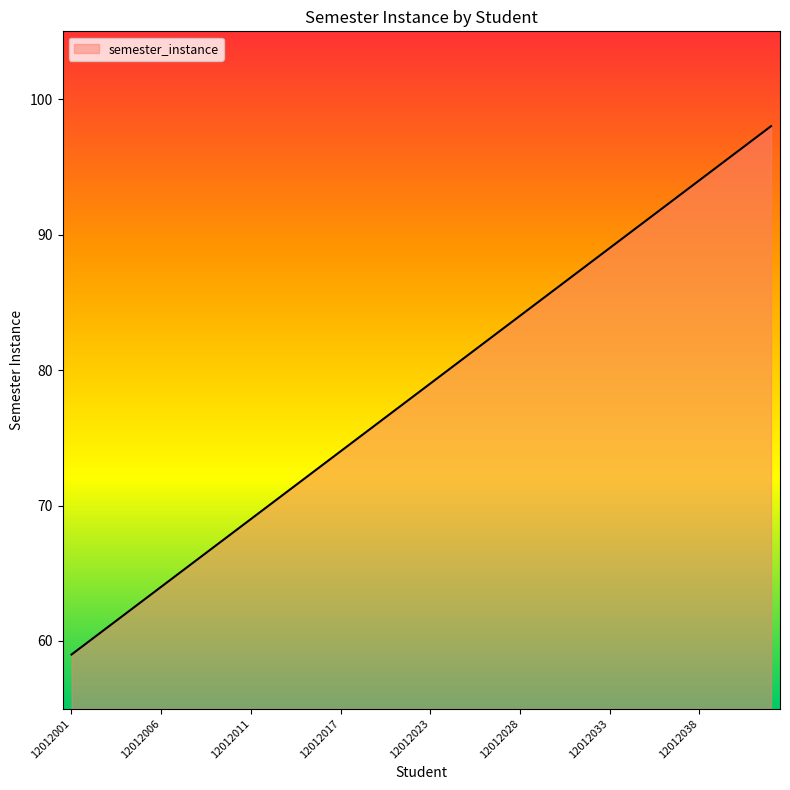

What is the maximum value shown in the chart?

98